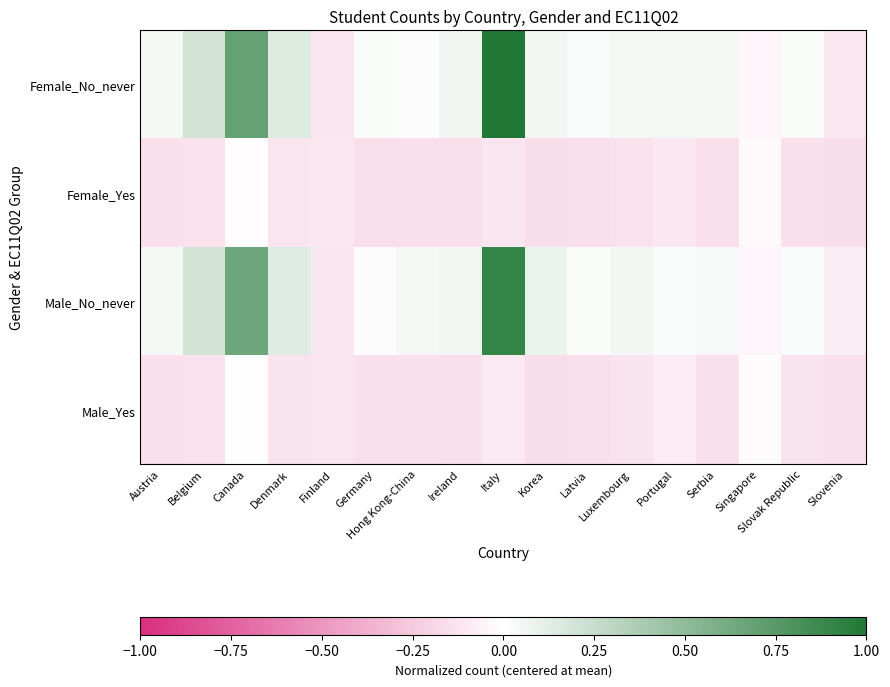

Rank the series by their maximum value, from highest to lowest.

Female_No_never, Male_No_never, Male_Yes, Female_Yes